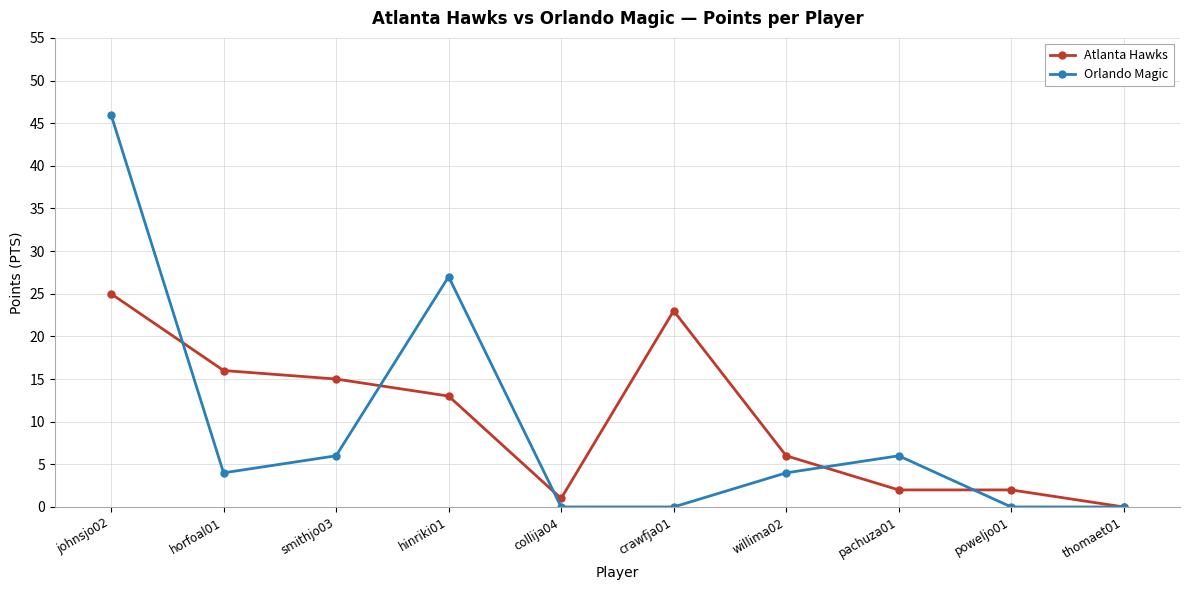

List the series in order of their peak value, highest first.

Orlando Magic, Atlanta Hawks